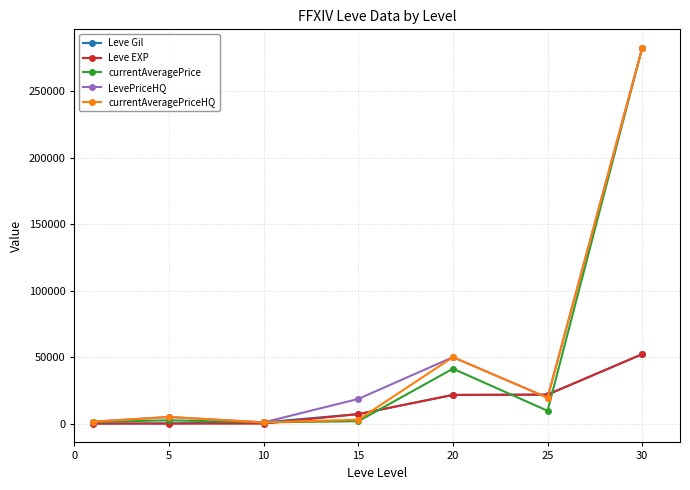

True or false: currentAveragePrice has more than 0 interior local peaks.

True